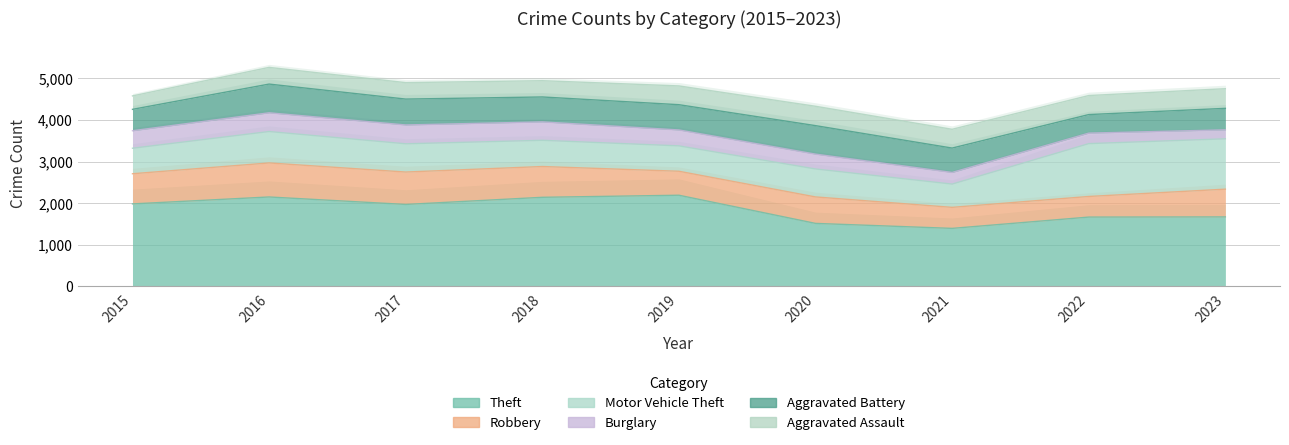

Where is Burglary nearest to the value 334?

2020